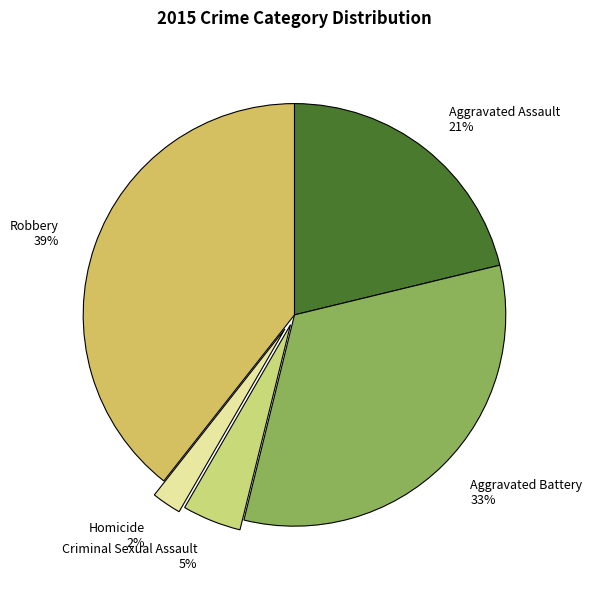

Which category has the smallest portion of the pie?

Homicide